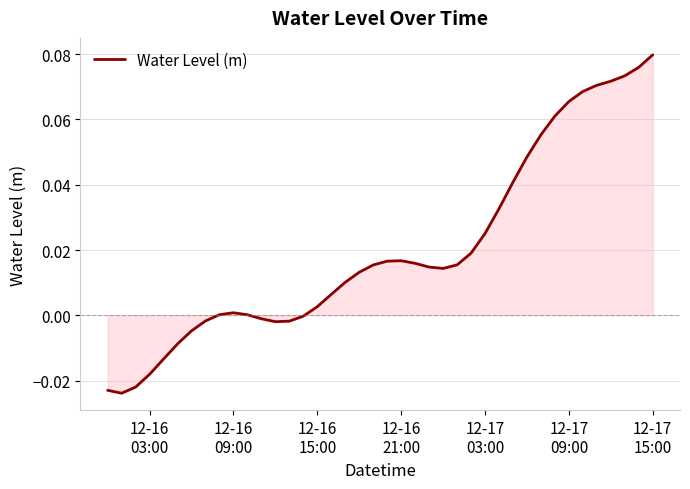

Is this an area chart (filled region under the line)?

Yes